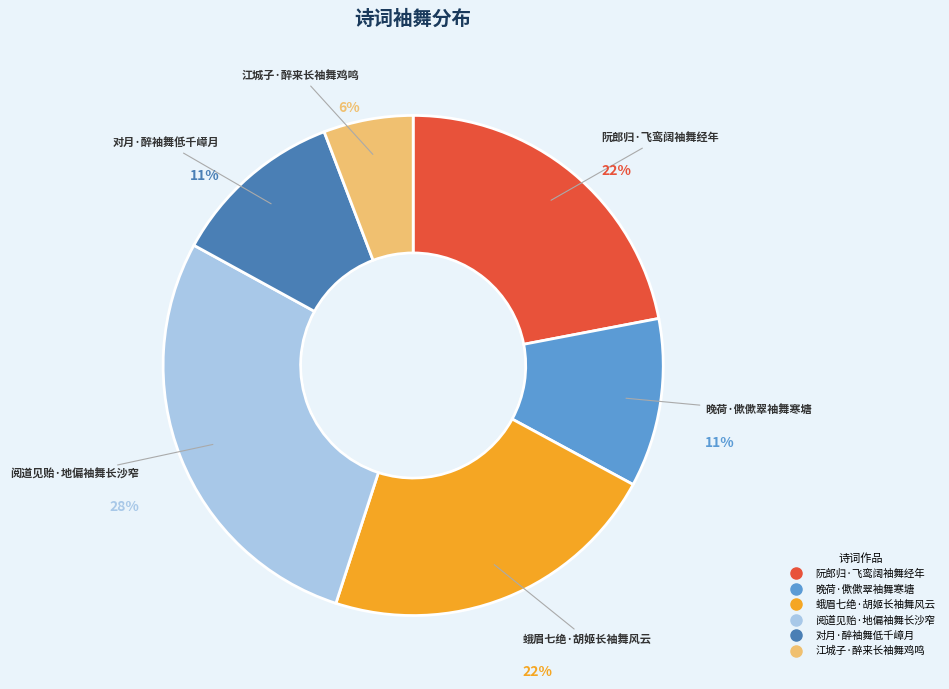

Count the number of slices in the pie.

6